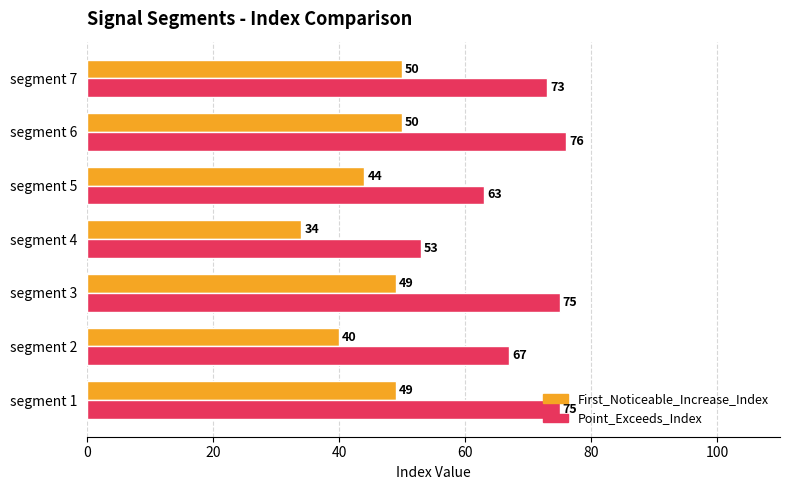

True or false: First_Noticeable_Increase_Index has a value of 50 at segment 7.

True